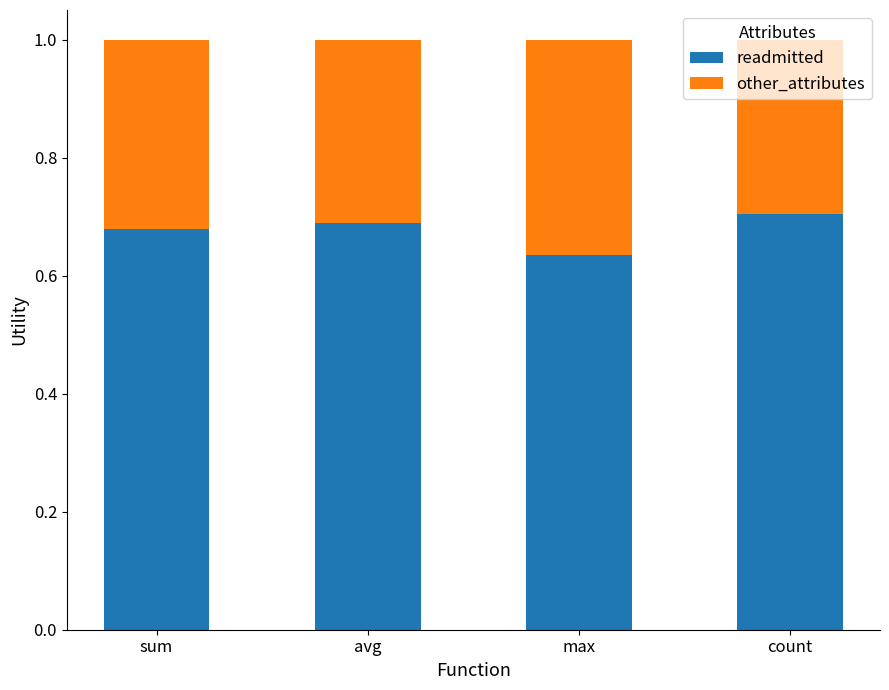

What is the sum of the readmitted values at avg and count?

1.4